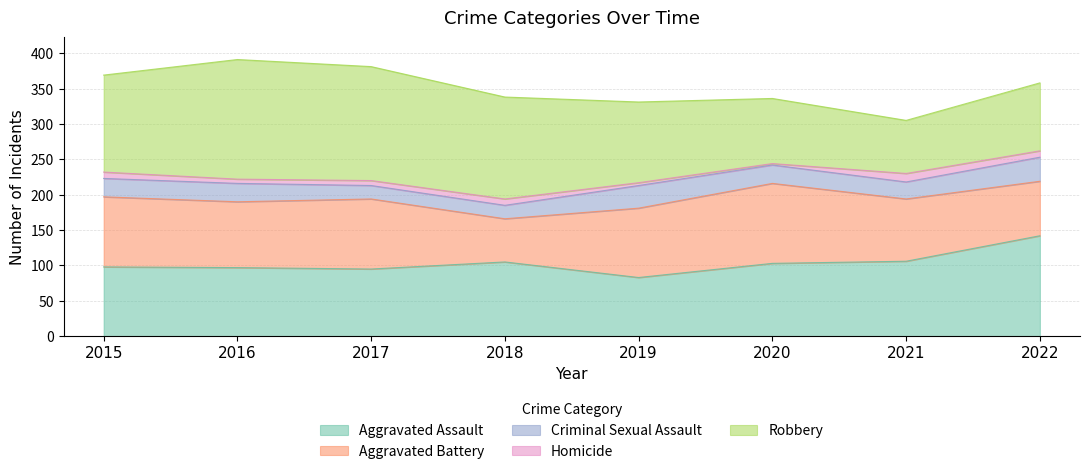

Reading left to right, transcribe all the data shown in this chart.

Aggravated Assault: 98	97	95	105	83	103	106	142
Aggravated Battery: 99	93	99	61	98	113	88	77
Criminal Sexual Assault: 26	26	19	19	32	26	24	34
Homicide: 9	6	7	9	4	2	12	9
Robbery: 137	169	161	144	114	92	75	96